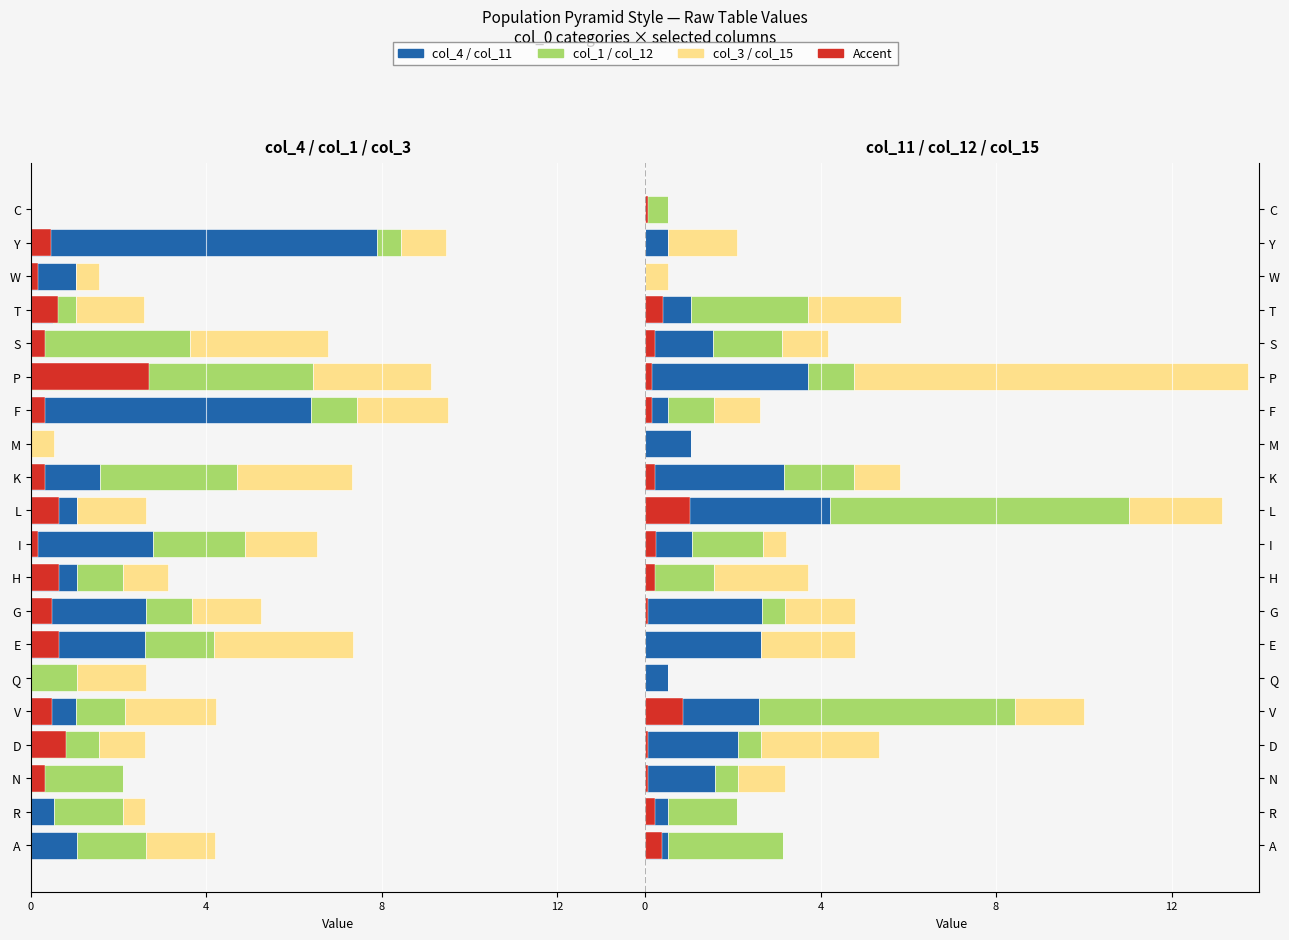

Which series has the largest total across all categories?

col_15